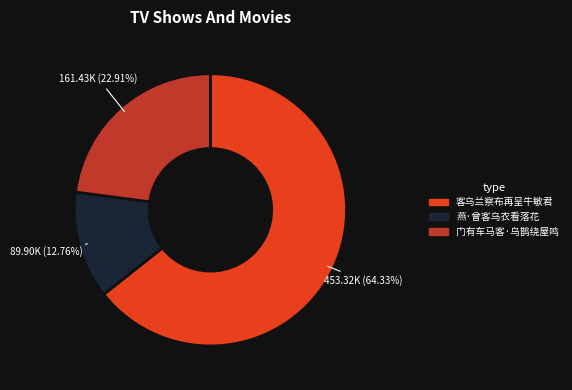

Does 燕·曾客乌衣看落花 account for over 50% of the chart?

No